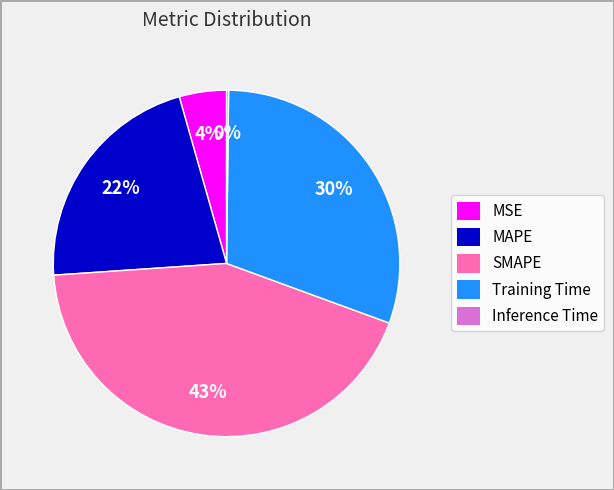

Is it true that SMAPE is 43% of the pie?

True